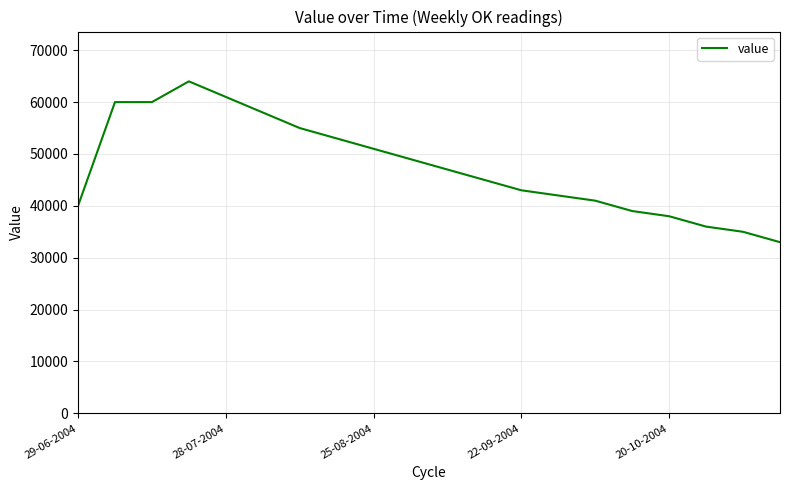

What is the greatest value displayed?

64000